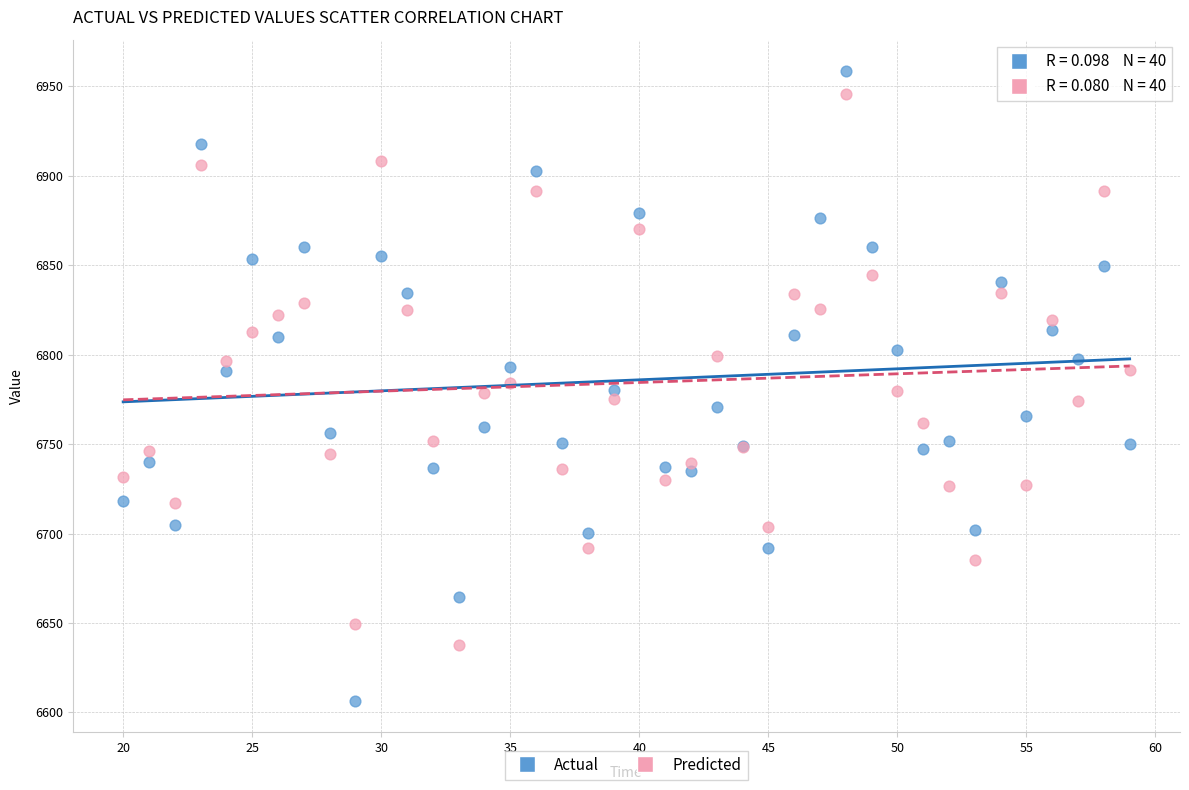

What are all the series names shown in the legend?

Actual, Predicted